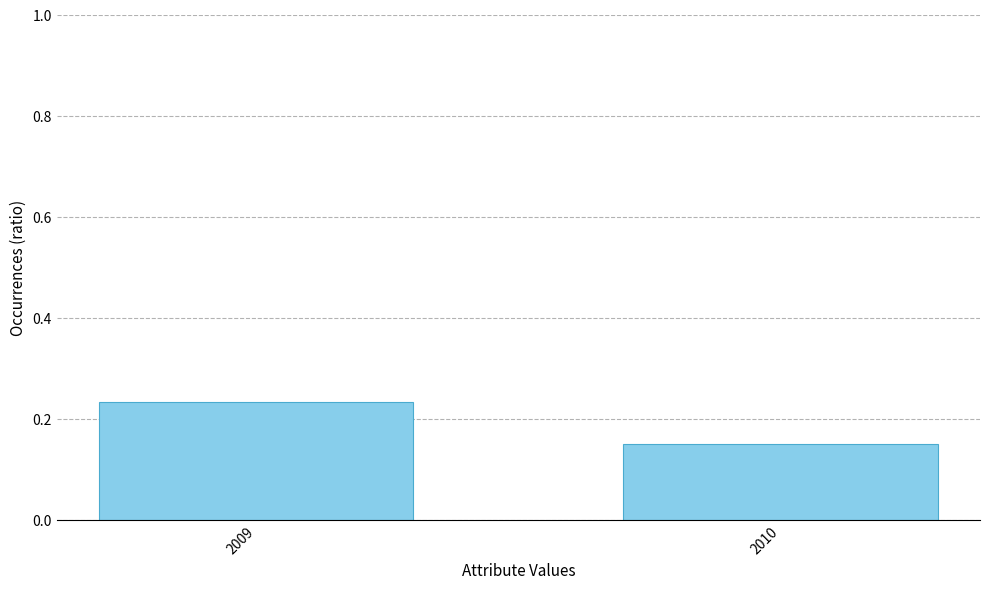

At which category does the chart reach its peak across all series?

2009